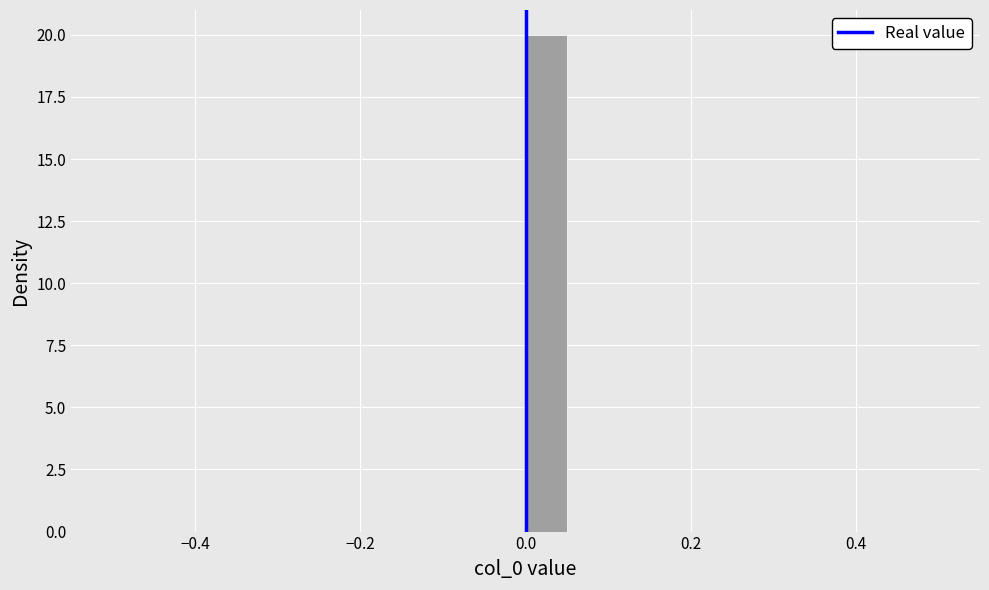

Read against the x-axis, roughly where is the centre of the tallest bar?

0.02